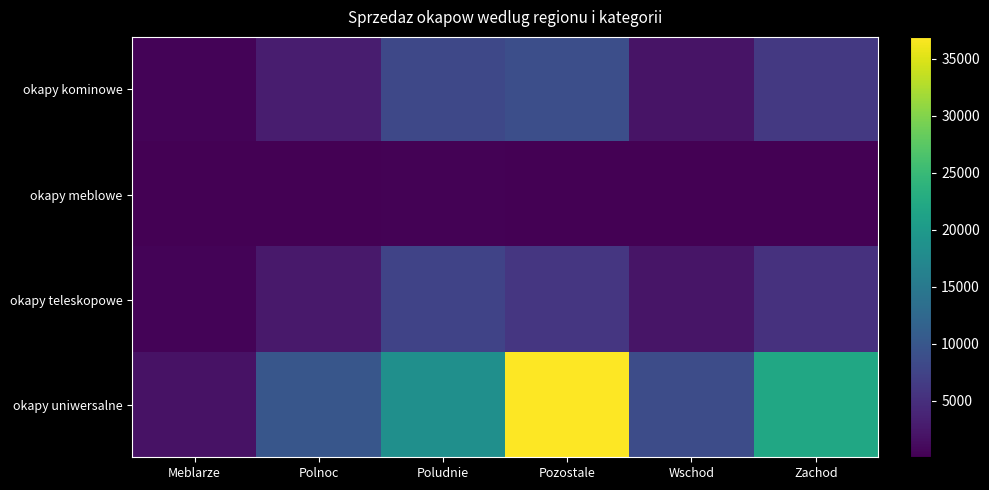

Reading left to right, transcribe all the data shown in this chart.

okapy kominowe: Meblarze=413	Polnoc=2999	Poludnie=7967	Pozostale=8921	Wschod=2004	Zachod=6149
okapy meblowe: Meblarze=29	Polnoc=45	Poludnie=182	Pozostale=126	Wschod=84	Zachod=75
okapy teleskopowe: Meblarze=458	Polnoc=2541	Poludnie=7382	Pozostale=5936	Wschod=2149	Zachod=5337
okapy uniwersalne: Meblarze=1887	Polnoc=9954	Poludnie=18376	Pozostale=36923	Wschod=8557	Zachod=22033